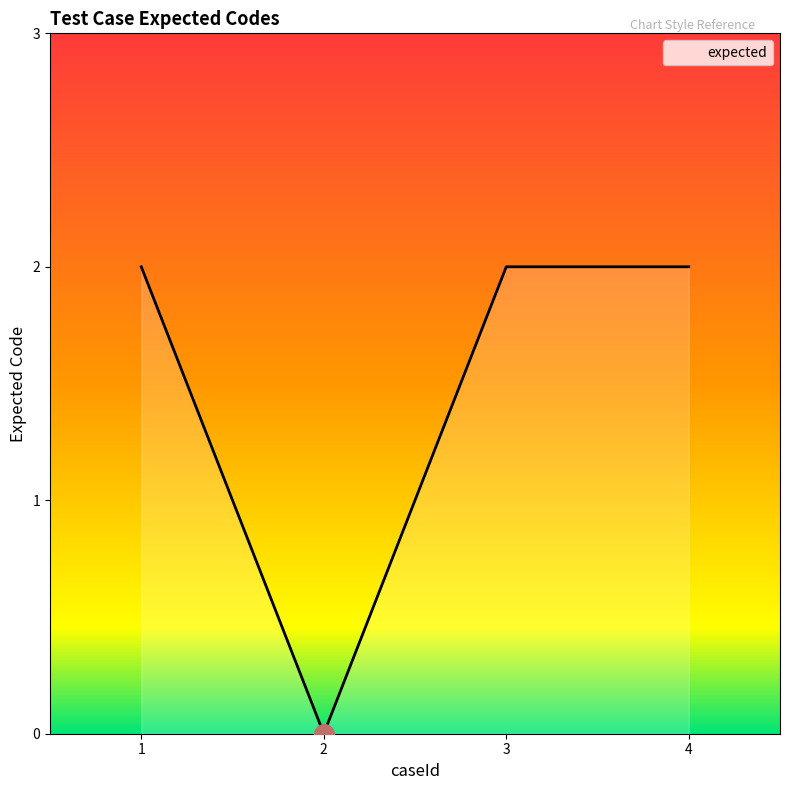

What is the change in value from 2 to 4?

+2